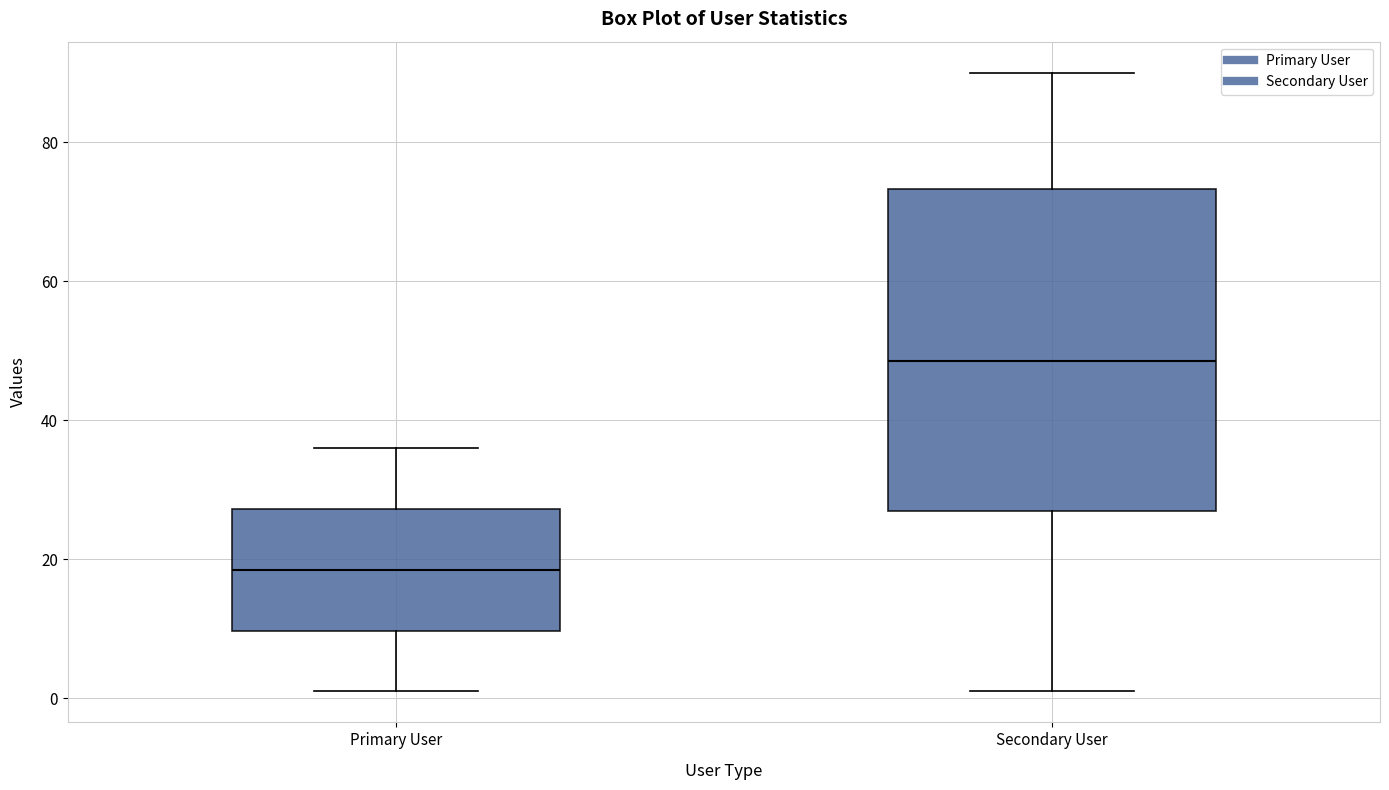

Which box has the highest median line?

Secondary User